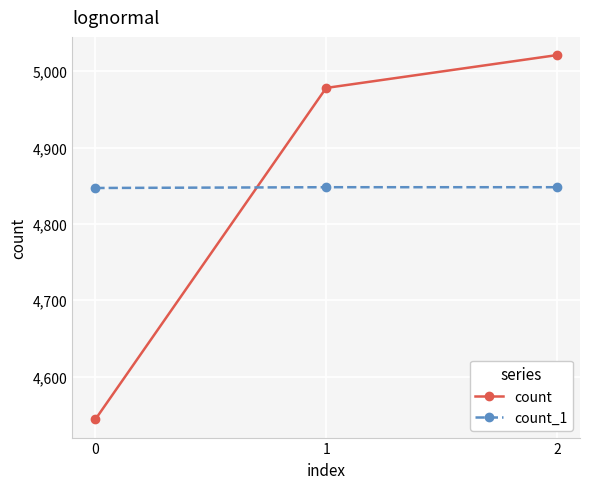

What is the sum of all count_1 values?

14543